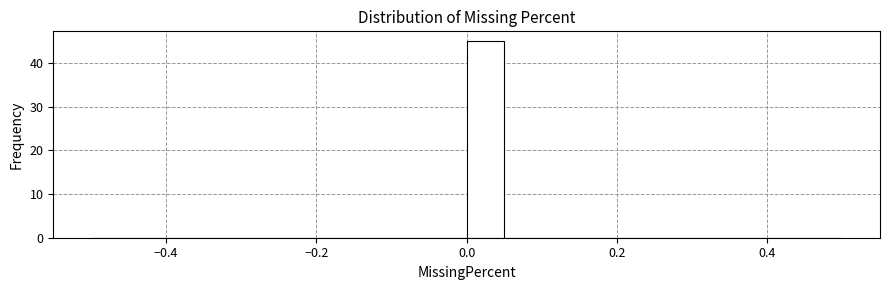

Around what value on the x-axis is the tallest bar? Give the approximate position of its centre, as read against the axis.

0.02